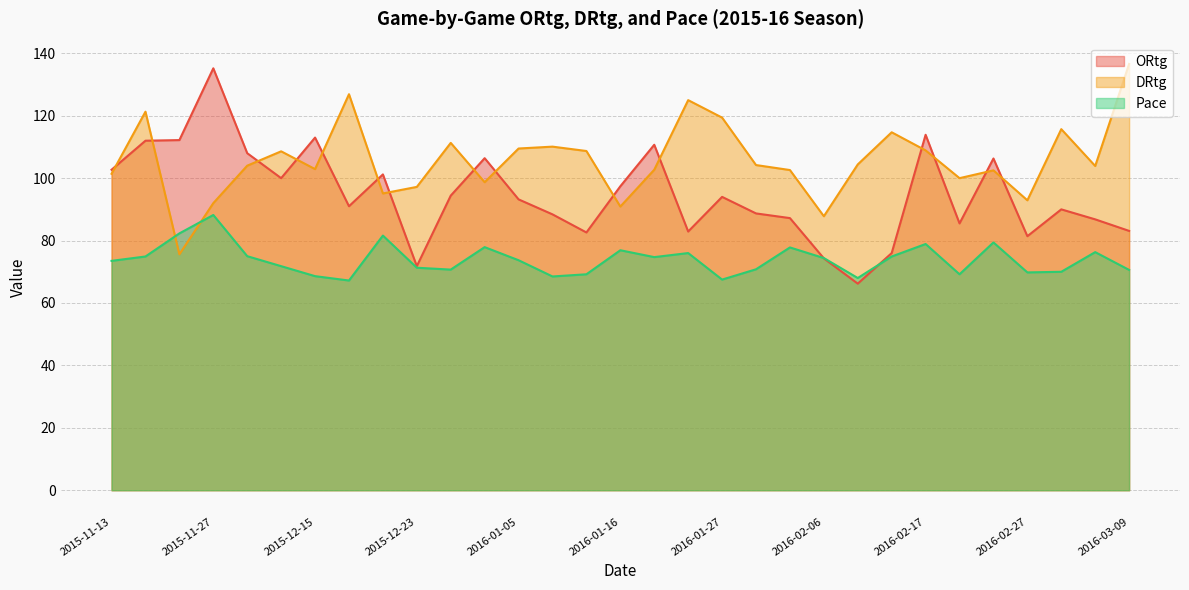

What is the difference between the second highest and minimum values in the DRtg series?

51.3